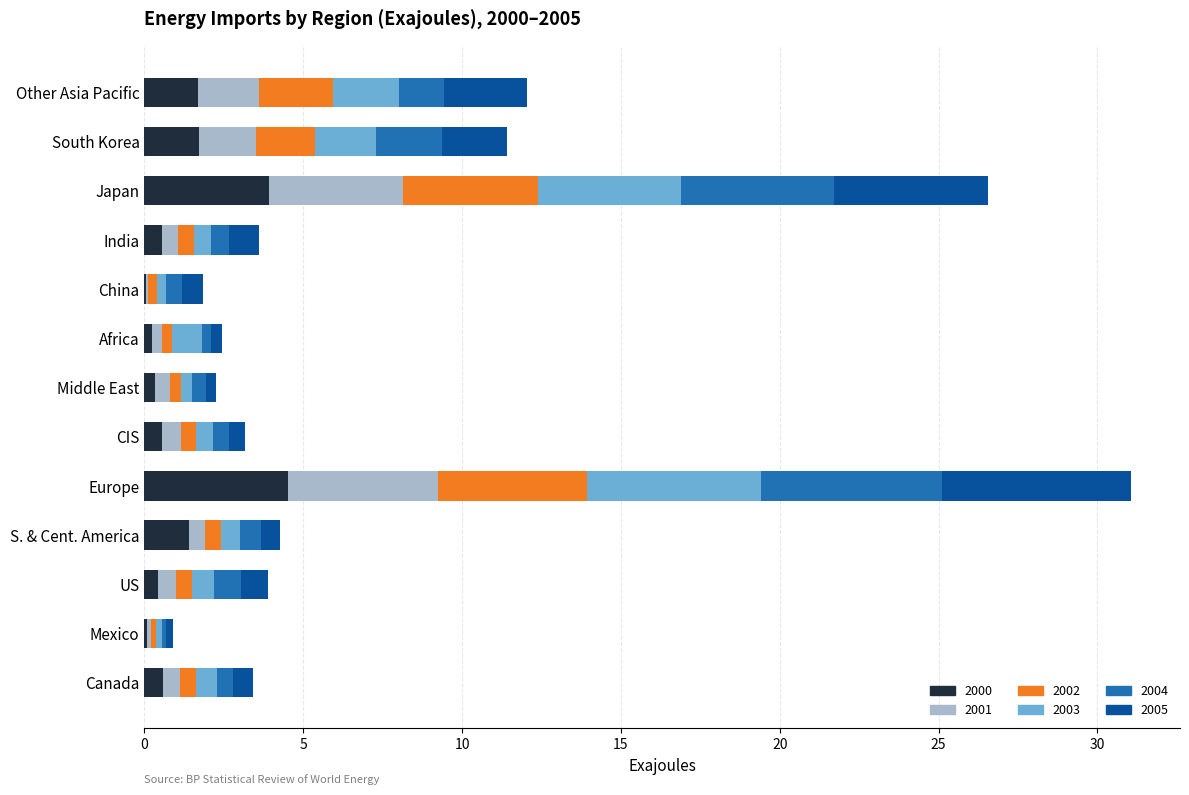

At which category is the sum across all series the highest?

Europe